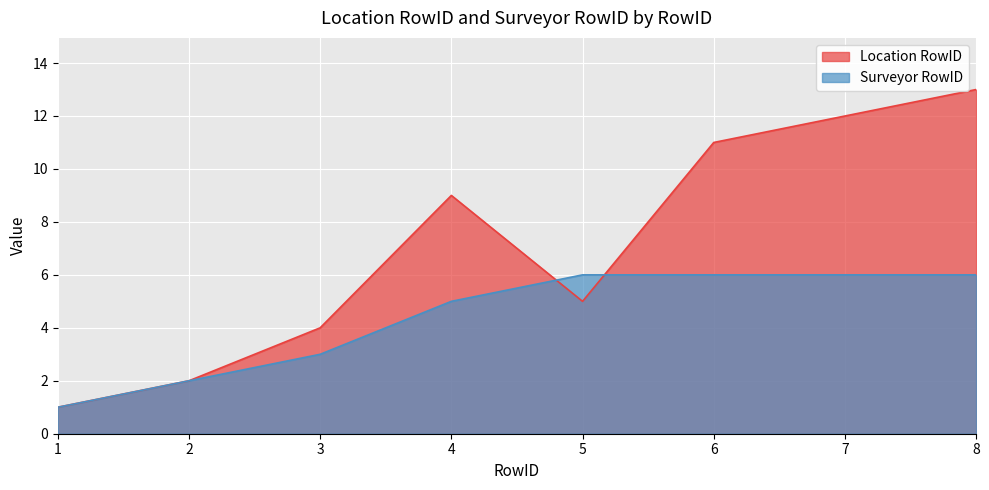

Reading left to right, what are all the values shown in this chart?

Location RowID: 1	2	4	9	5	11	12	13
Surveyor RowID: 1	2	3	5	6	6	6	6